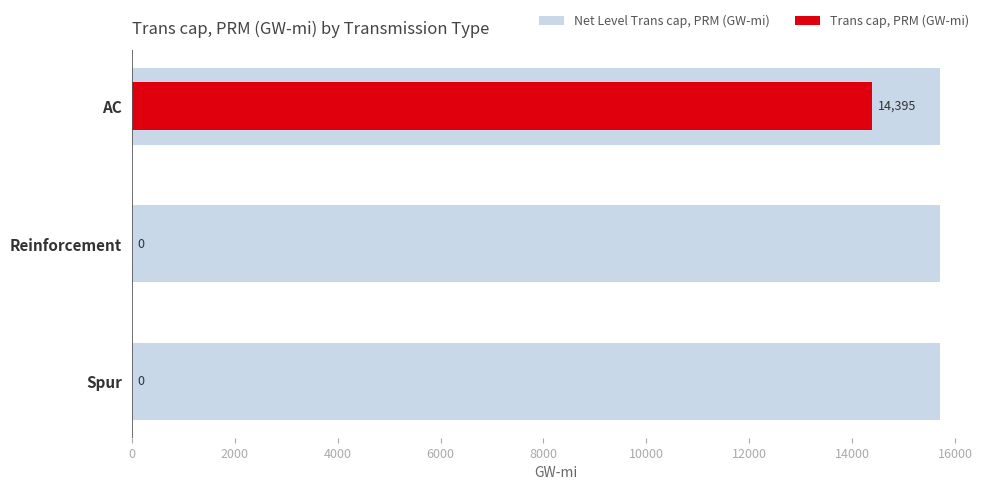

Is it true that Trans cap, PRM (GW-mi) equals 23093.3 at 0?

False